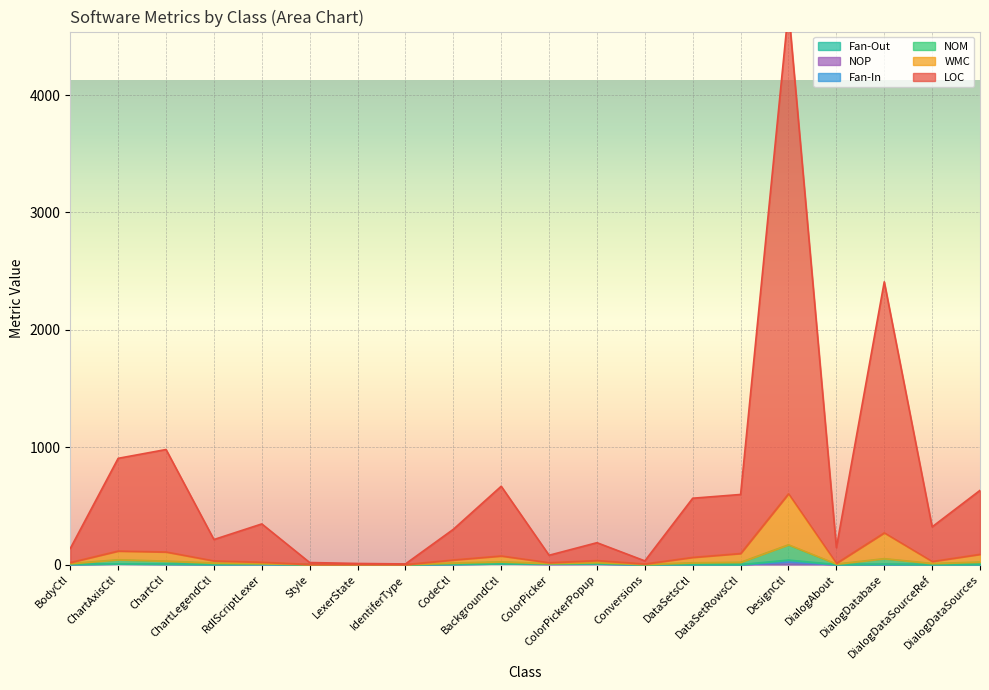

Which has a higher value, BodyCtl or Style?

BodyCtl